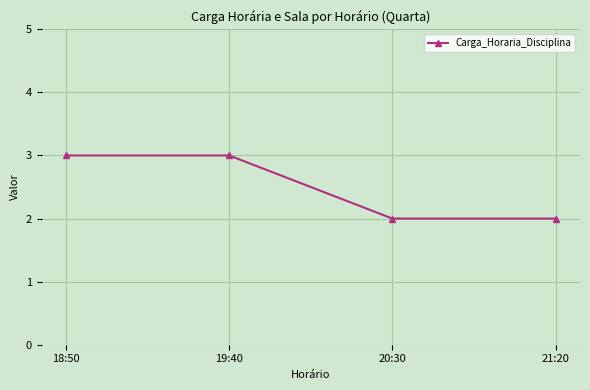

What is the value of the 4th point from the left?

2